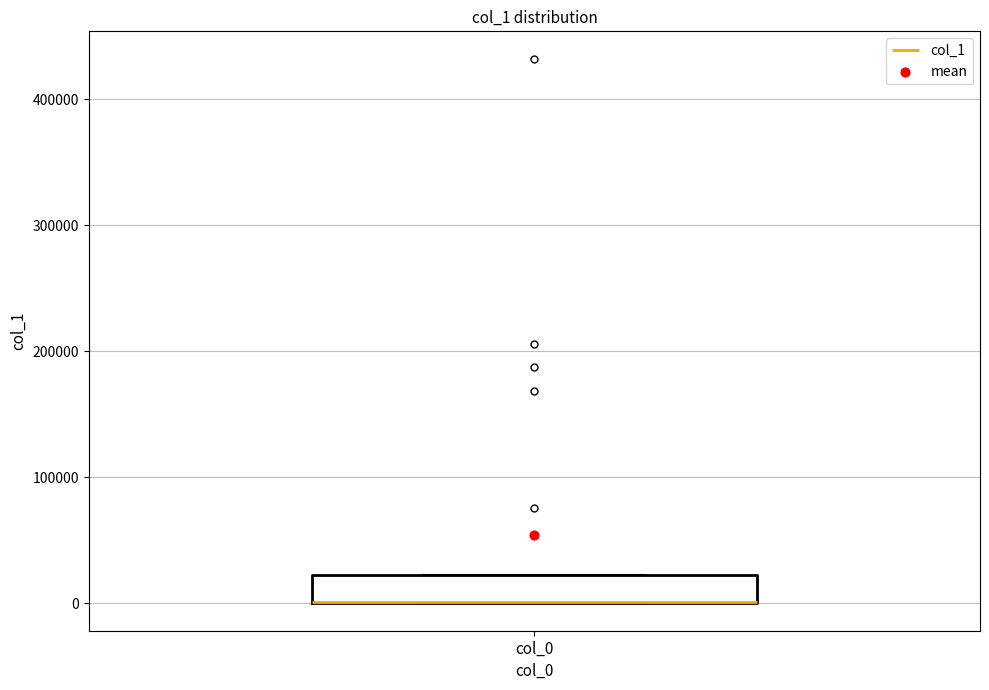

Transcribe this box plot: give where the median line is, the range the box spans, and where the two whiskers end, as read against the y-axis. The values are not printed on the chart, so give them approximately, as read against the axis.

median 0 (drawn on the box's lower edge), box 0 to 20000, whiskers 0 to 20000